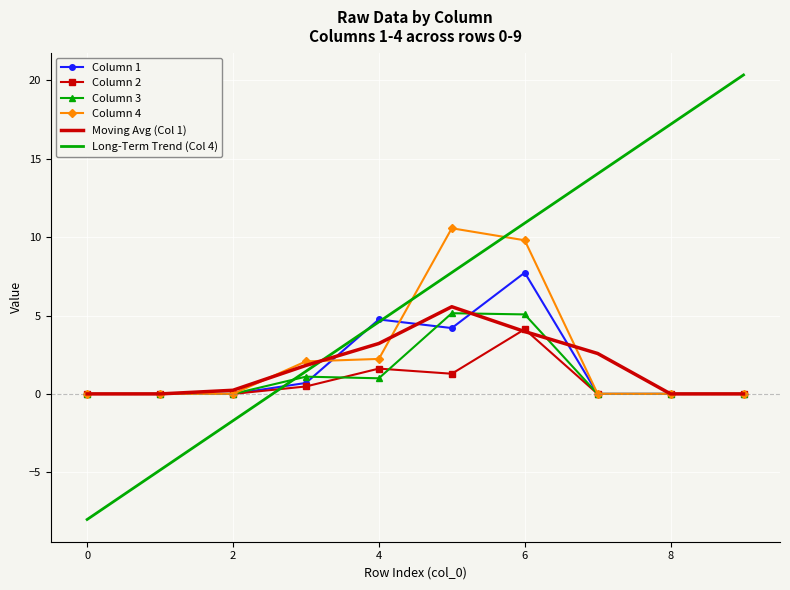

Which series has the widest spread of values?

Long-Term Trend (Col 4)